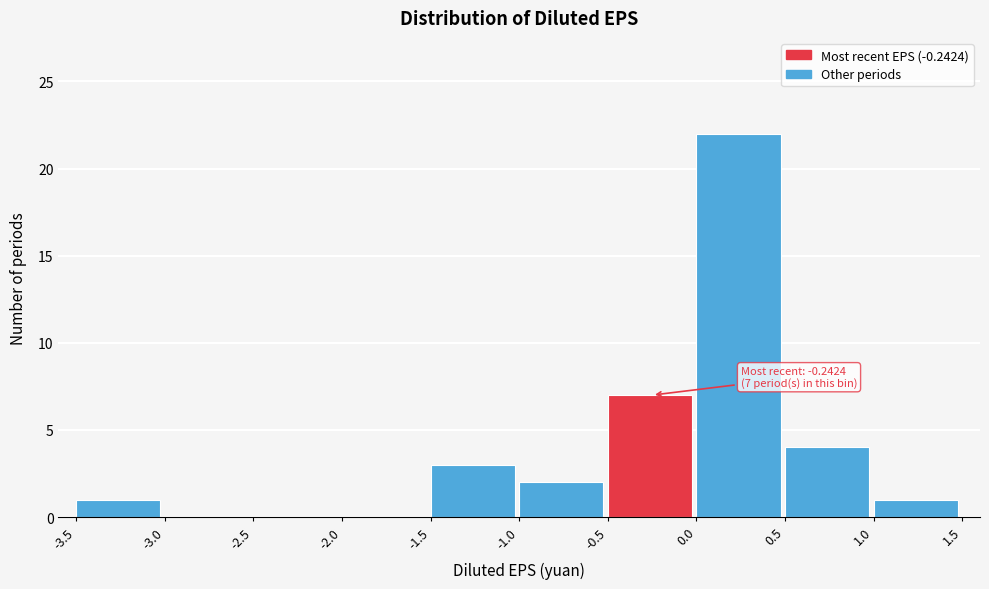

Which range on the x-axis has the tallest bar?

0.0 to 0.5